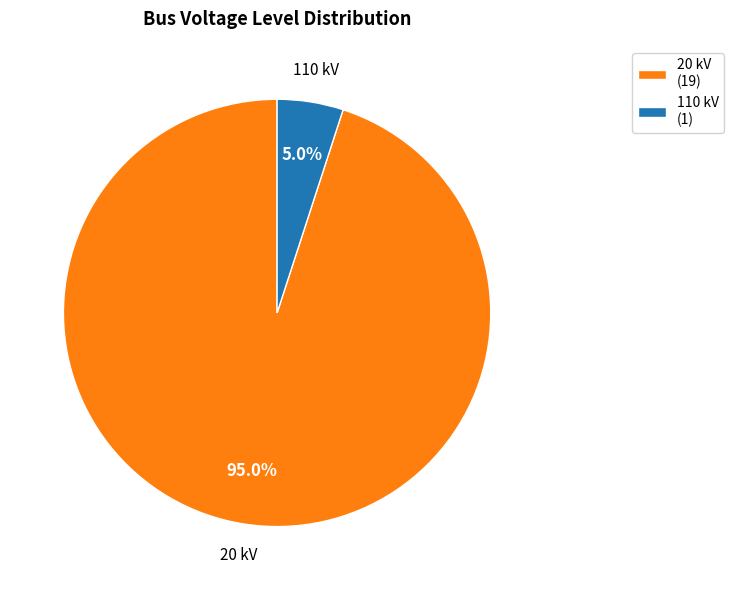

True or false: 110 kV accounts for 19% of the total.

False